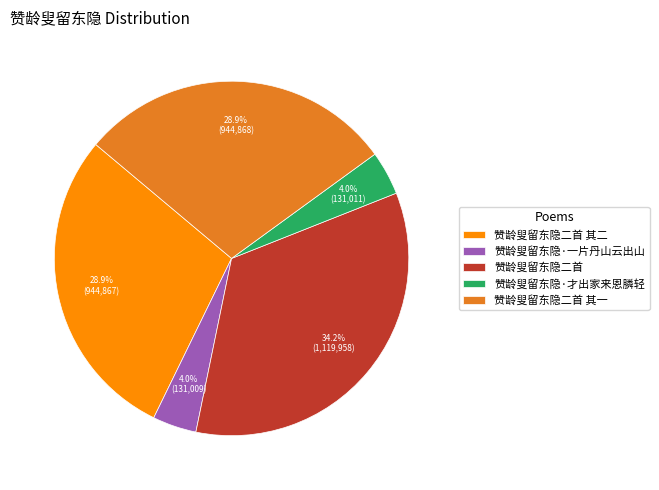

Is the sum of 赞龄叟留东隐二首 其二 and 赞龄叟留东隐二首 其一 greater than half?

Yes